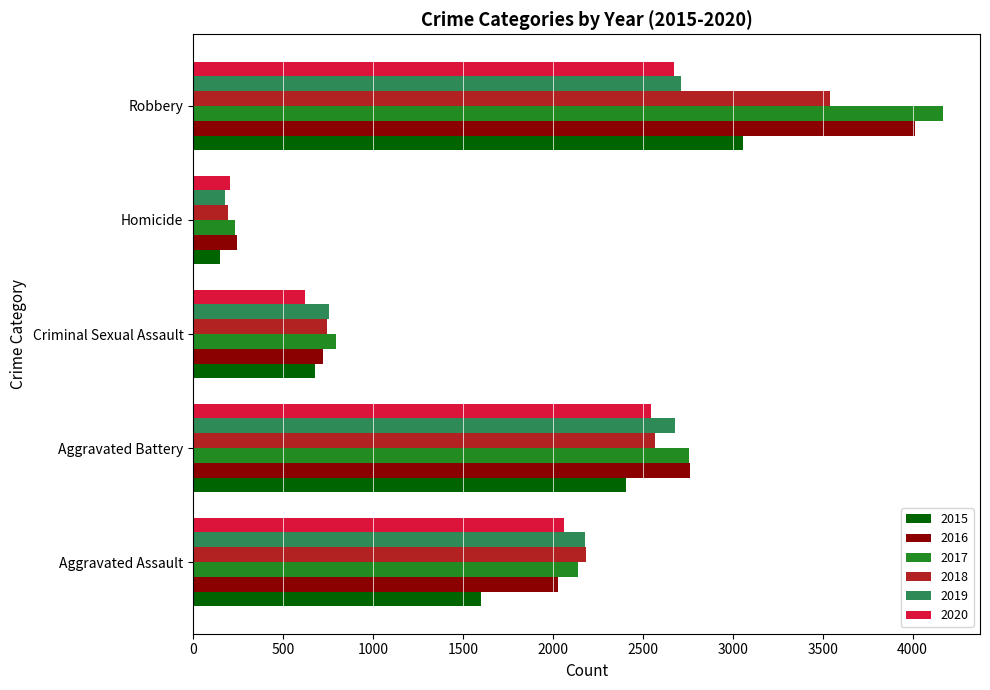

What is the total value across all series at Criminal Sexual Assault?

4318